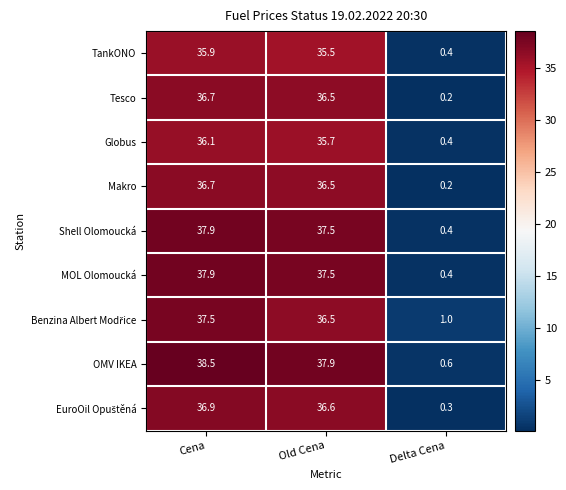

At which category is the sum across all series the highest?

Cena